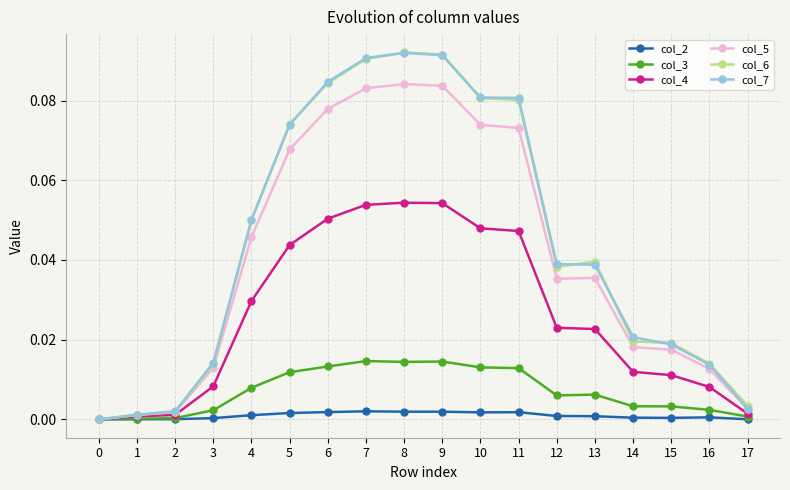

Is the value of col_3 at 8 greater than the value of col_5 at 10?

No